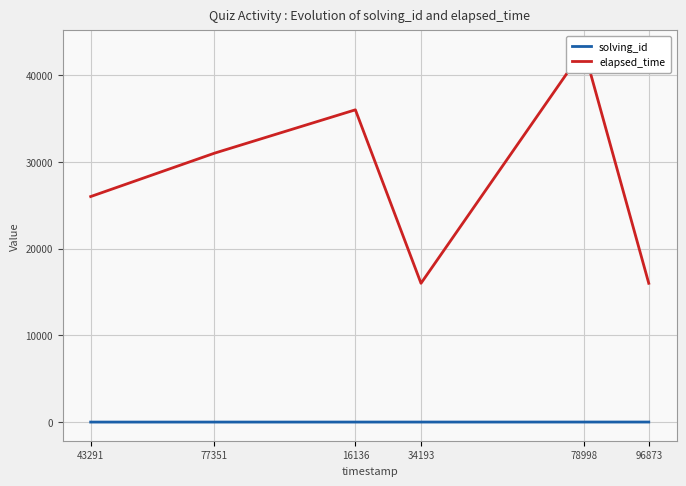

Which series has the largest total across all categories?

elapsed_time